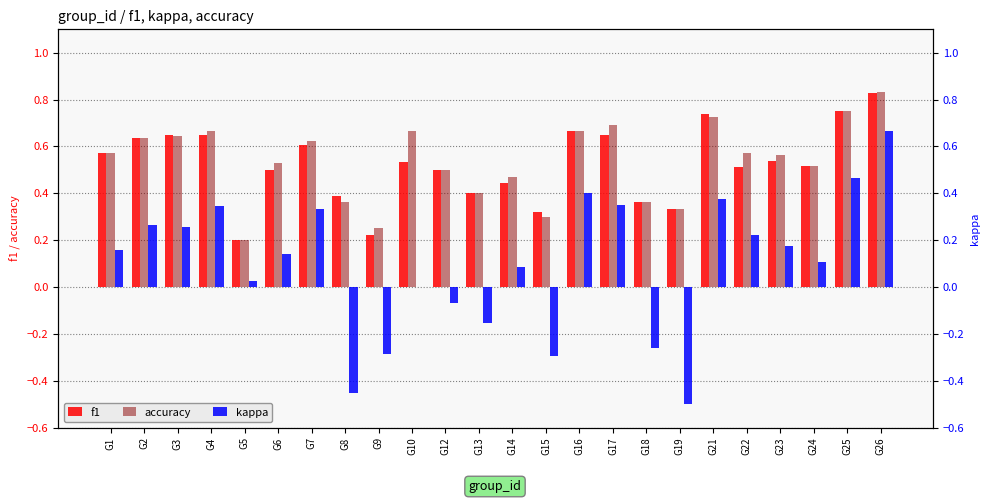

Reading left to right, transcribe all the data shown in this chart.

f1: 0.6	0.6	0.6	0.7	0.2	0.5	0.6	0.4	0.2	0.5	0.5	0.4	0.4	0.3	0.7	0.6	0.4	0.3	0.7	0.5	0.5	0.5	0.8	0.8
accuracy: 0.6	0.6	0.6	0.7	0.2	0.5	0.6	0.4	0.2	0.7	0.5	0.4	0.5	0.3	0.7	0.7	0.4	0.3	0.7	0.6	0.6	0.5	0.8	0.8
kappa: 0.2	0.3	0.3	0.3	0.0	0.1	0.3	-0.5	-0.3	0.0	-0.1	-0.2	0.1	-0.3	0.4	0.3	-0.3	-0.5	0.4	0.2	0.2	0.1	0.5	0.7